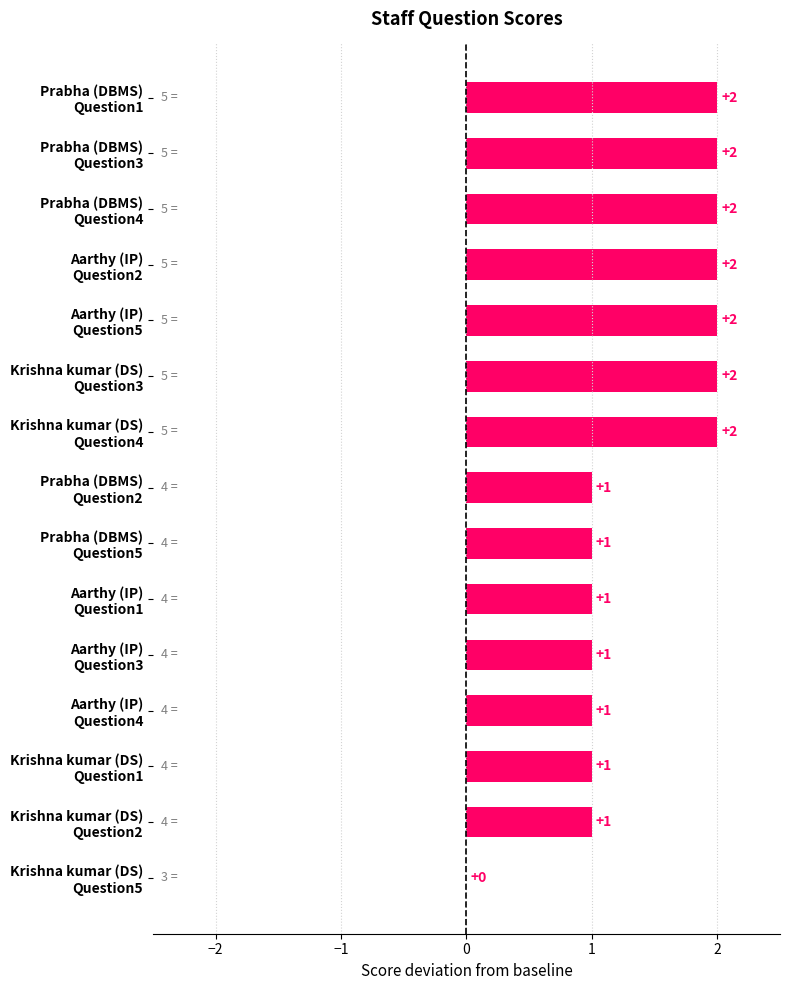

How many values are between 1 and 2?

14